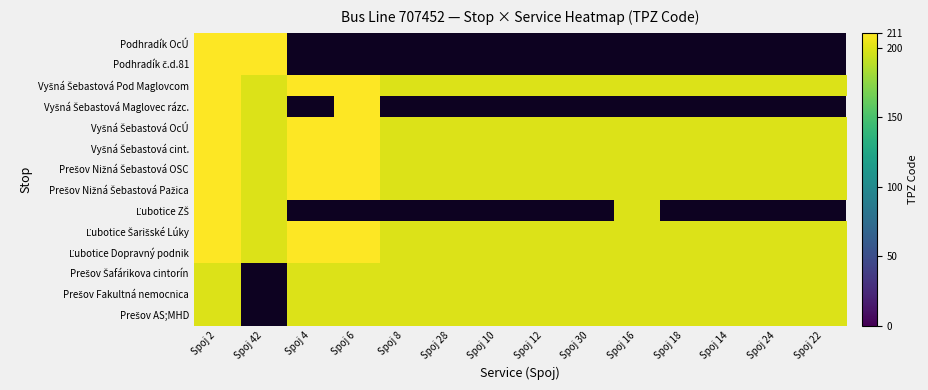

List the series in order of their peak value, lowest first.

Prešov Šafárikova cintorín, Prešov Fakultná nemocnica, Prešov AS;MHD, Podhradík OcÚ, Podhradík č.d.81, Vyšná Šebastová Pod Maglovcom, Vyšná Šebastová Maglovec rázc., Vyšná Šebastová OcÚ, Vyšná Šebastová cint., Prešov Nižná Šebastová OSC, Prešov Nižná Šebastová Pažica, Ľubotice ZŠ, Ľubotice Šarišské Lúky, Ľubotice Dopravný podnik